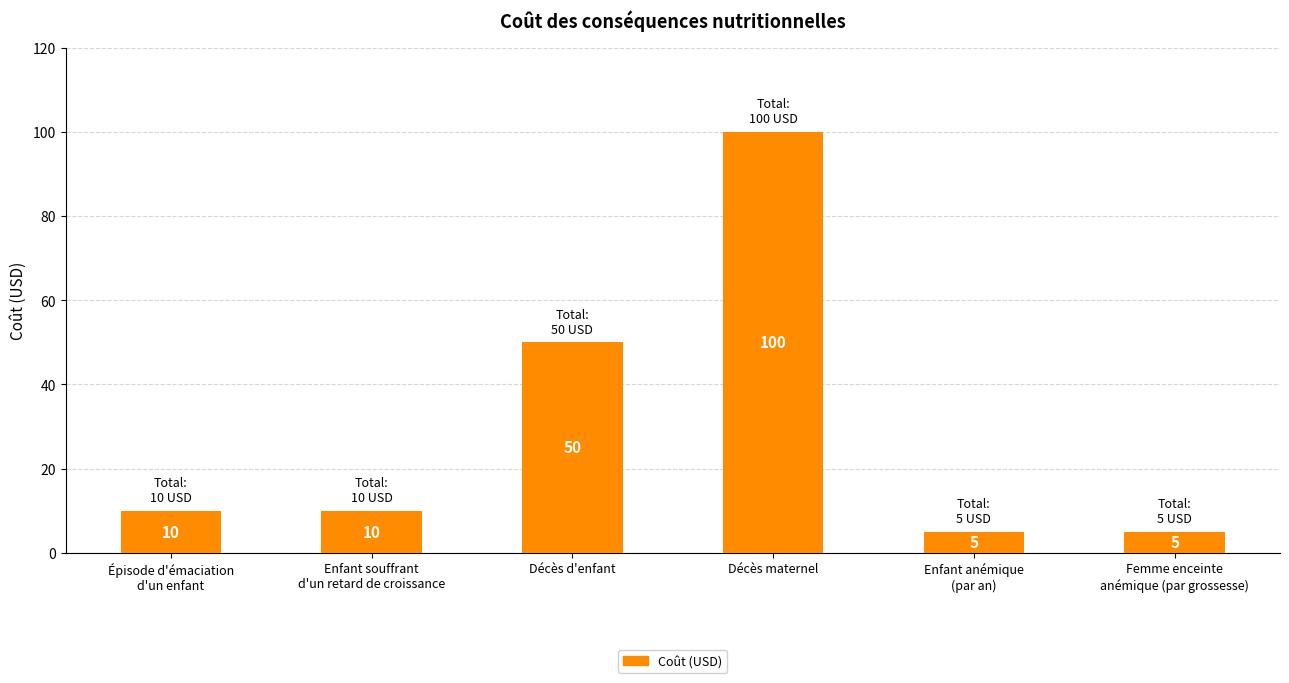

True or false: the data shows 100 at Décès maternel.

True